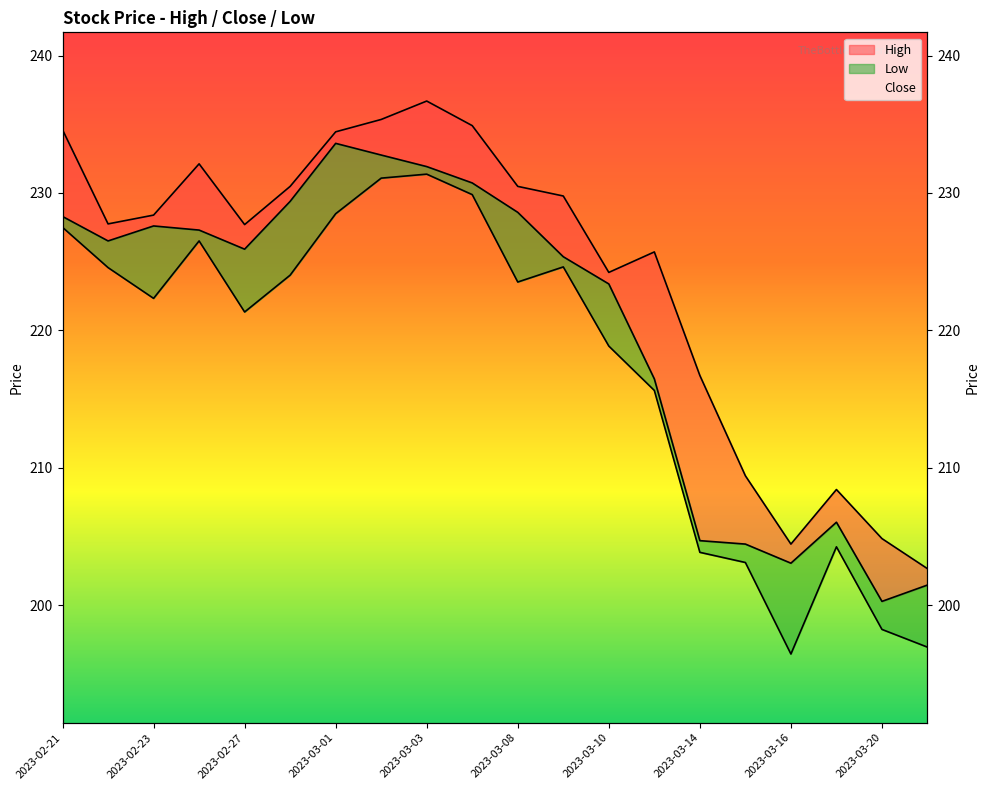

What is the approximate value of High at 2023-02-22?

227.8